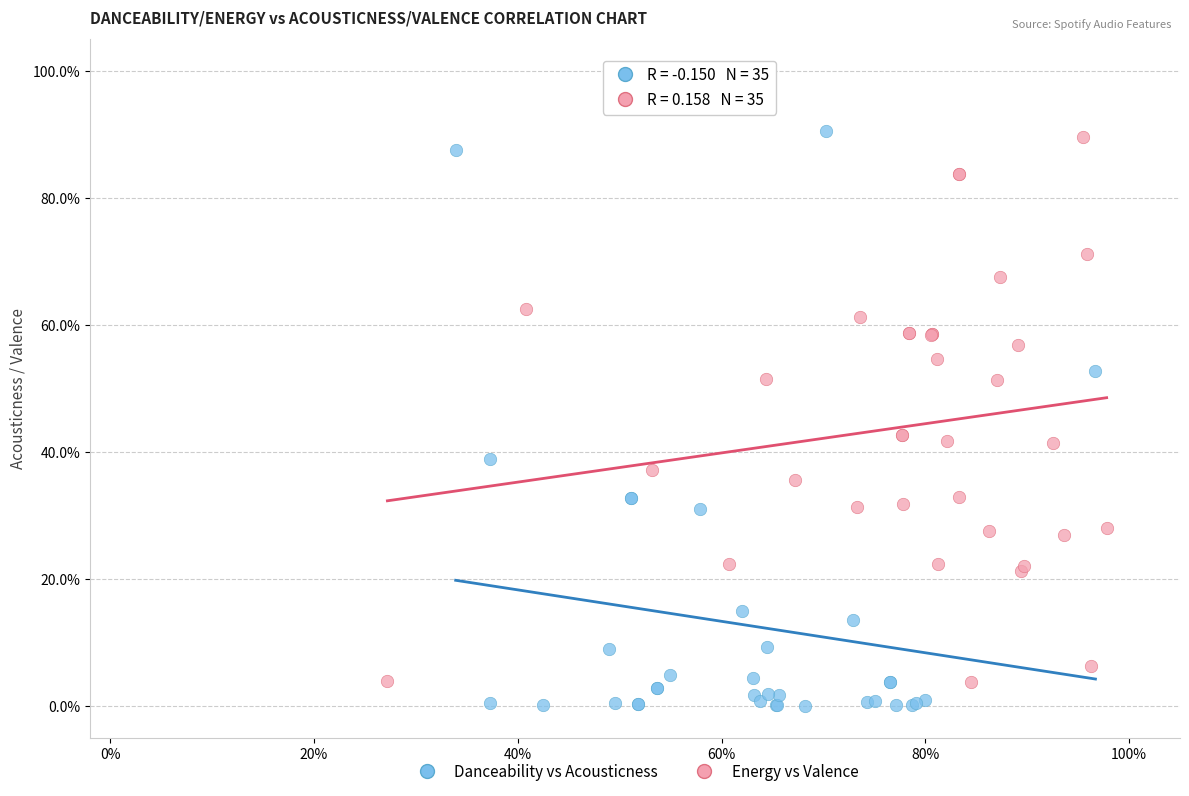

Which series contains the lowest Y value?

Danceability vs Acousticness